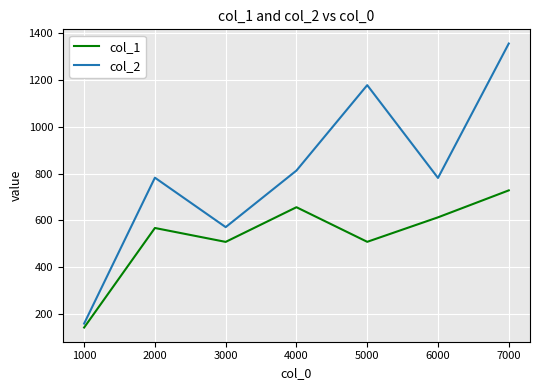

At which category does the chart reach its peak across all series?

7000